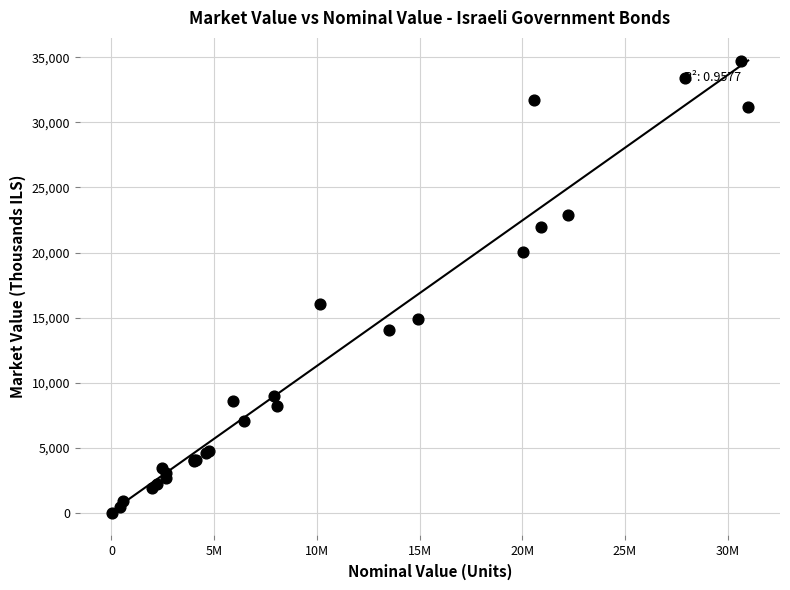

What Y value in the scatter plot is closest to 17380?

16075.2